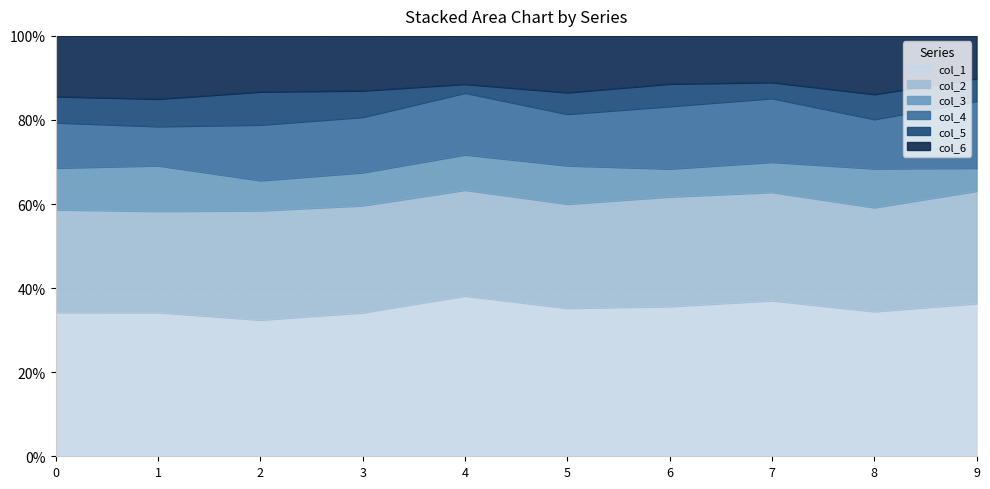

What are all the series names shown in the legend?

col_1, col_2, col_3, col_4, col_5, col_6